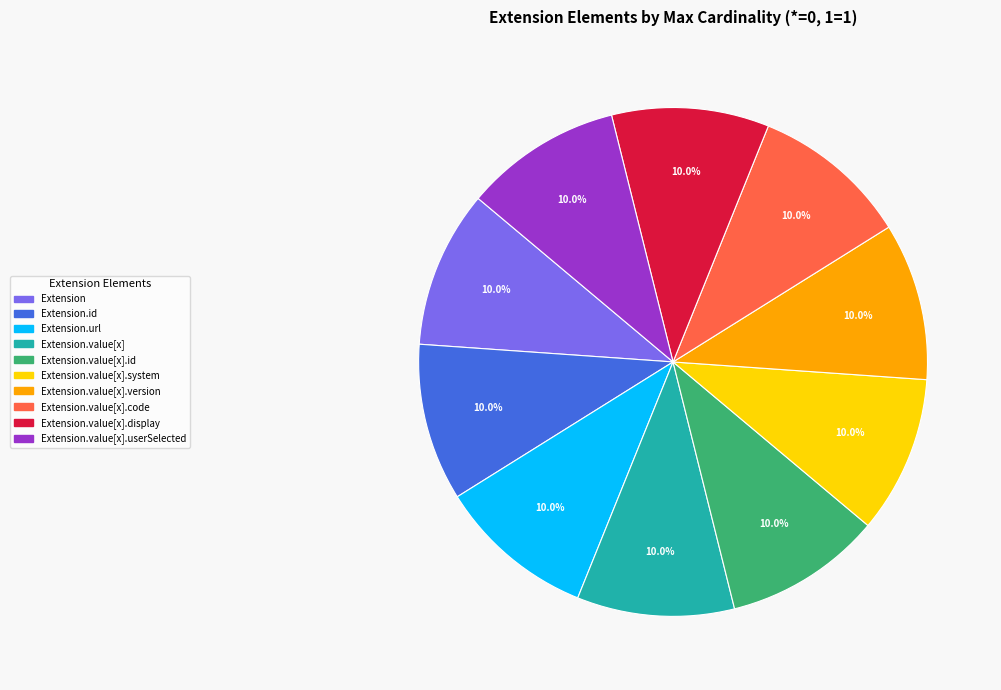

Is there a majority slice in this chart?

No